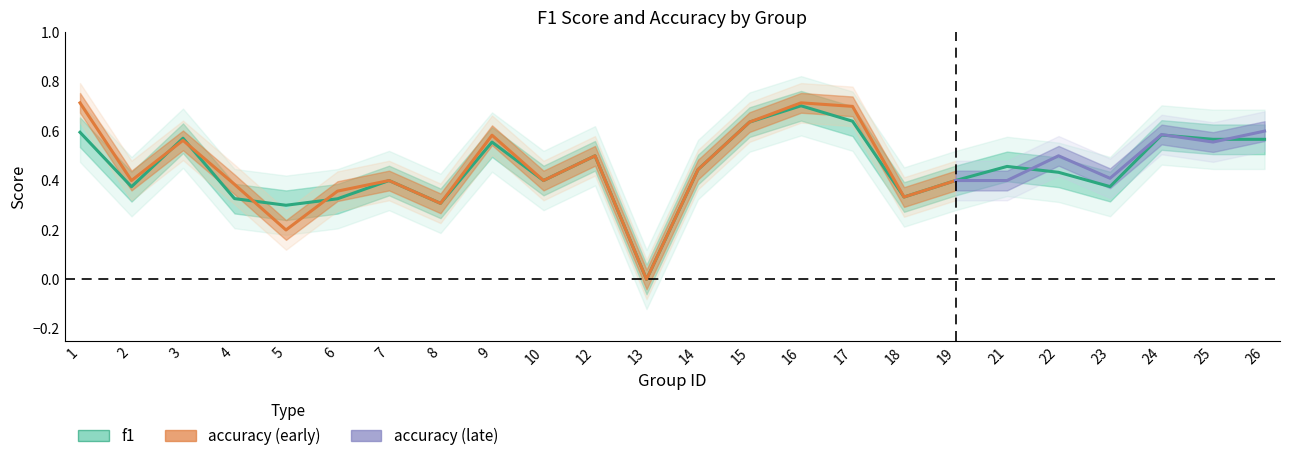

How many points are lower than both their immediate neighbors (excluding endpoints)?

7